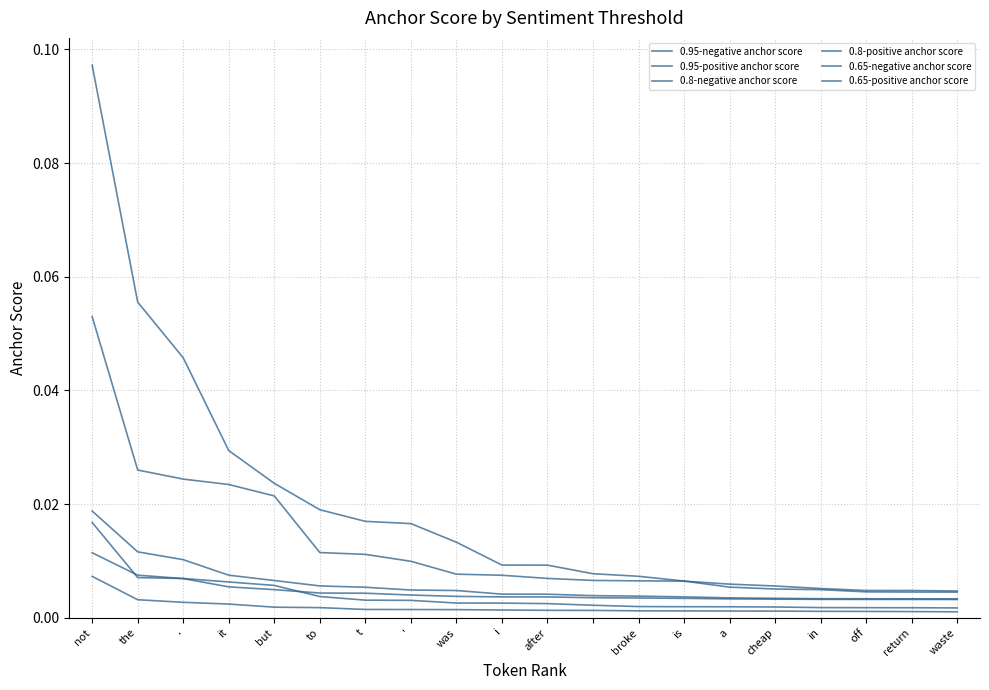

True or false: 0.65-positive anchor score has more than 2 points higher than both neighbors.

False